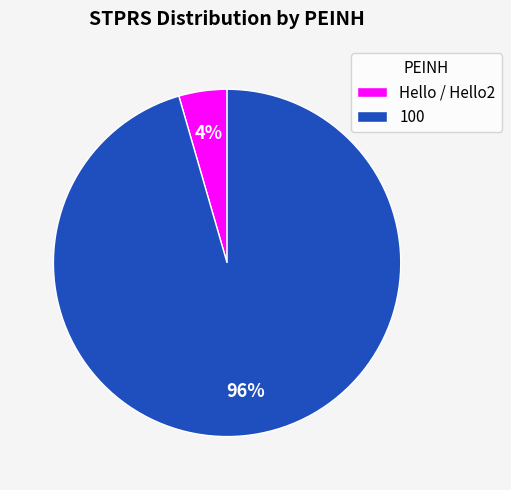

Is there any slice that represents more than half of the pie?

Yes